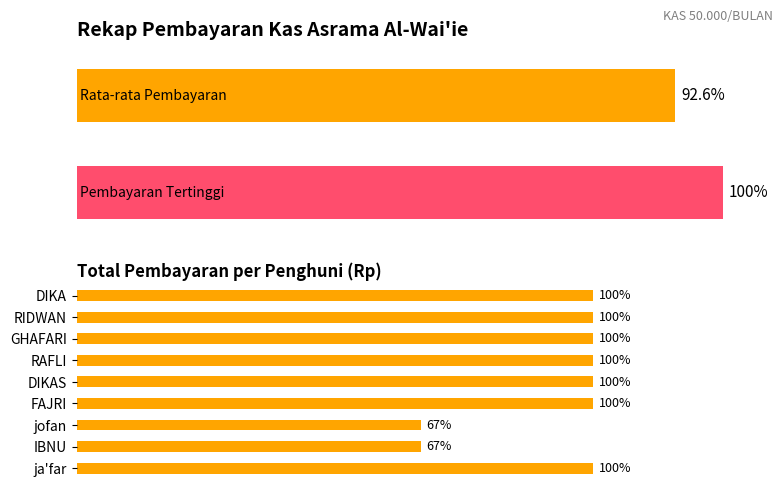

What is the difference between the maximum and minimum values?

50000